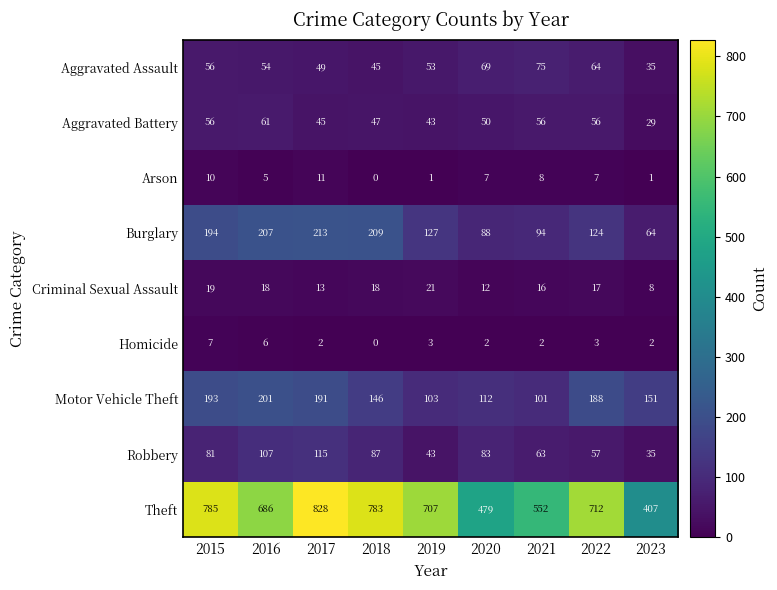

Which series changed the most between 2015 and 2021?

Theft